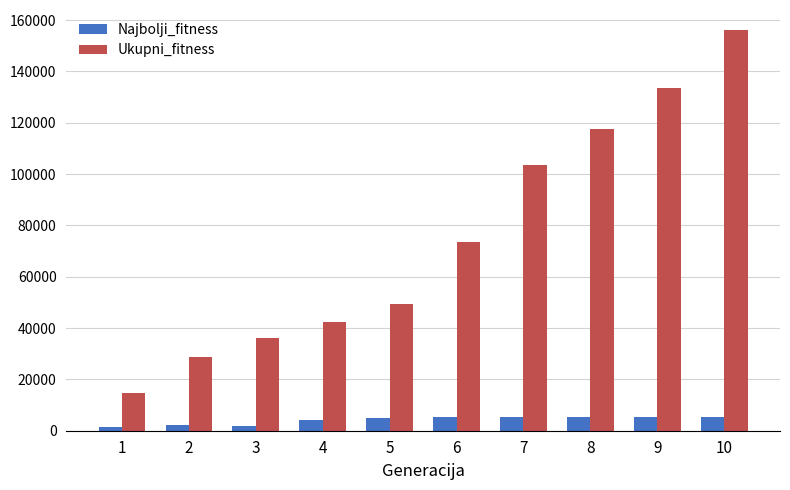

Does the chart contain stacked bars?

No